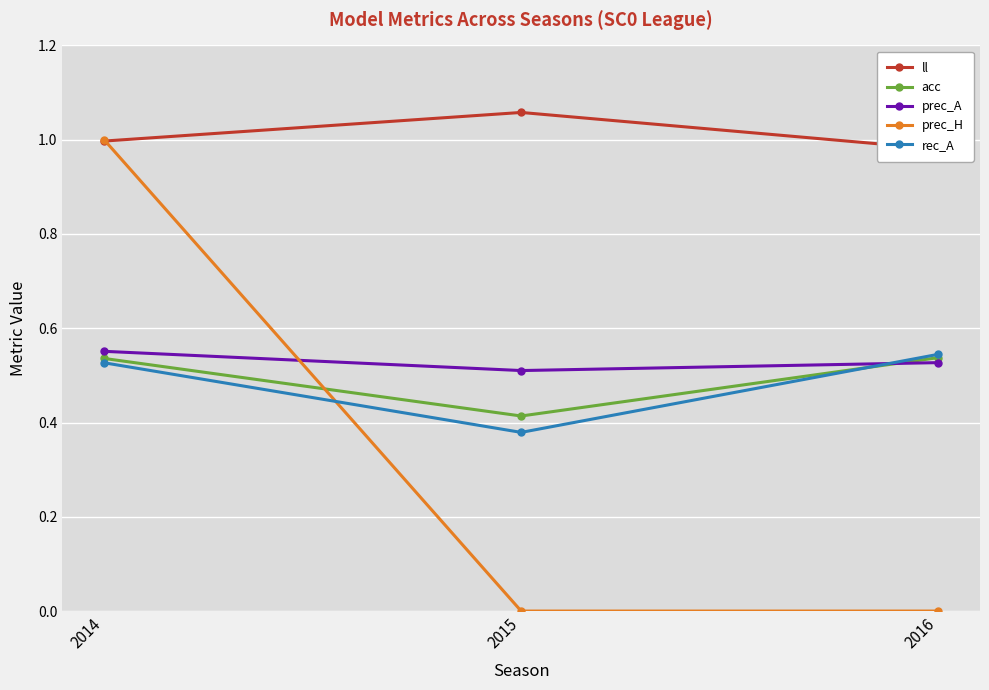

Between 2015 and 2016, which series saw the biggest shift?

rec_A